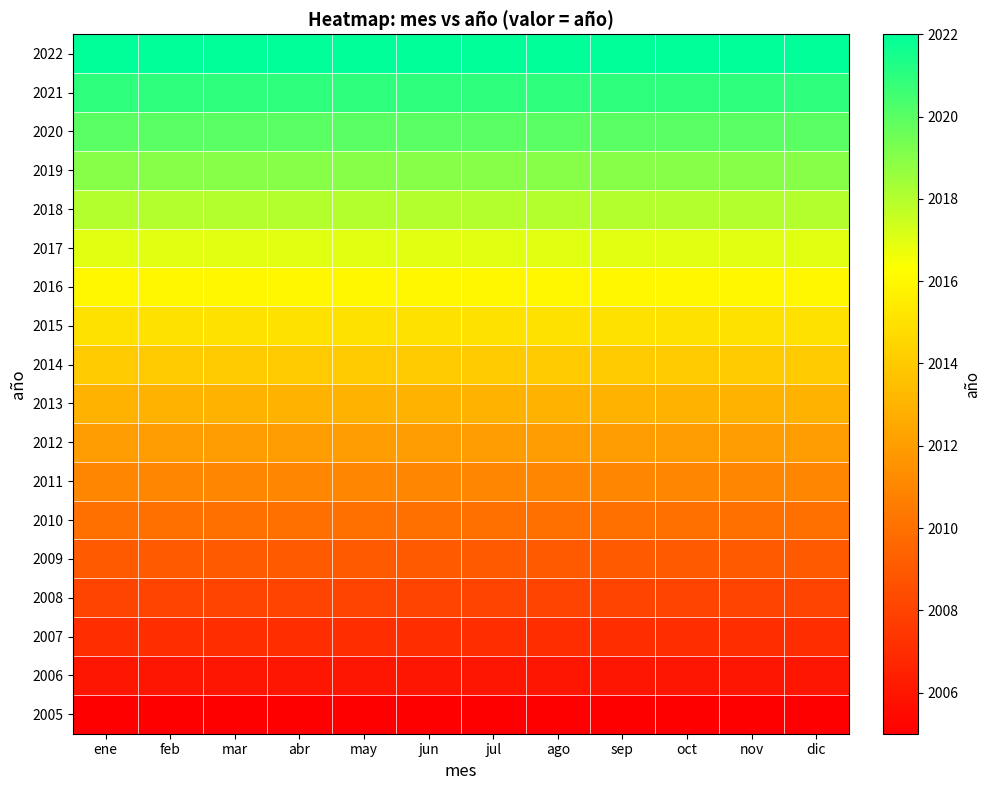

At how many categories does at least one series exceed 2014?

12